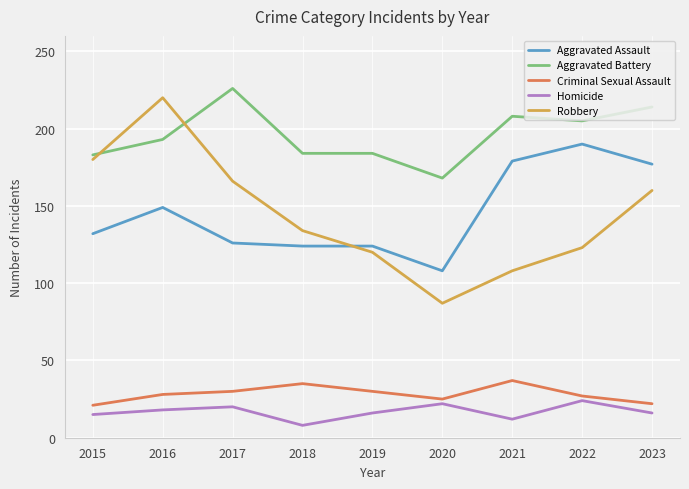

How many interior local valleys does the Homicide series have?

2